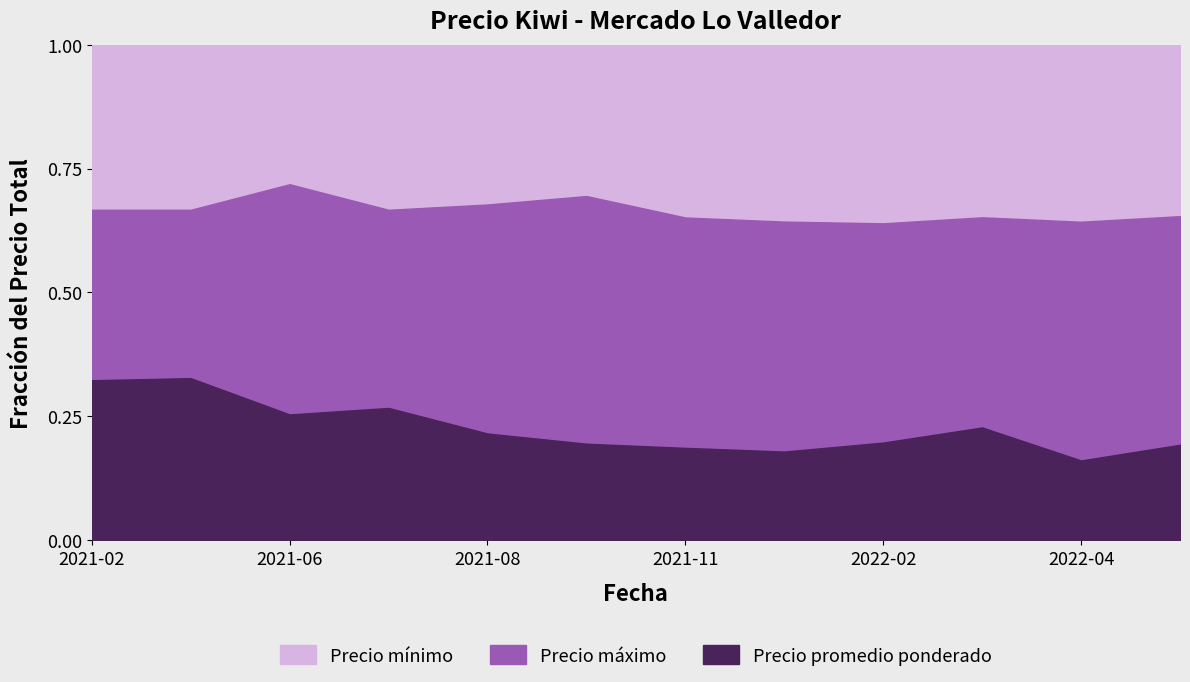

What is the value of the Precio máximo point at the 7th from the left?

200000